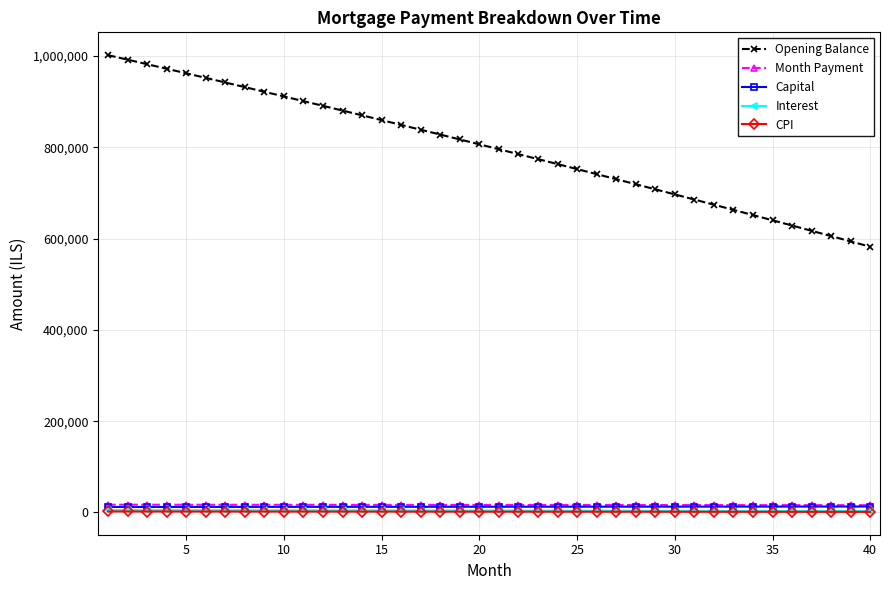

What is the value of the Month Payment point at the 38th from the left?

15912.3